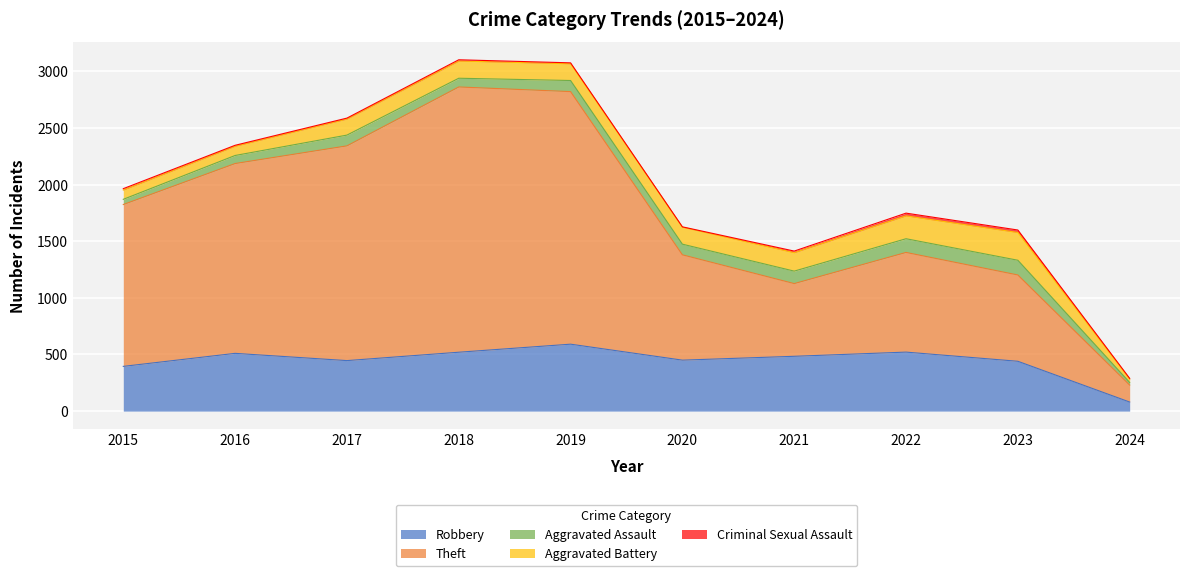

How many lines are shown in the chart?

5